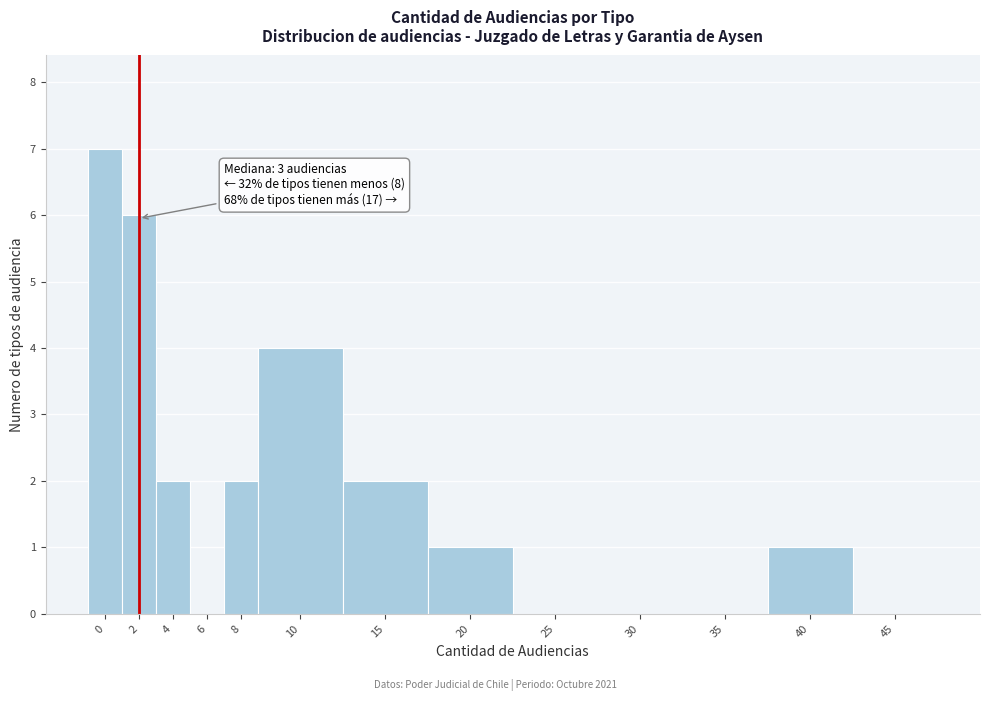

Reading left to right, what are all the values shown in this chart?

0=7	2=6	4=2	6=0	8=2	10=4	15=2	20=1	25=0	30=0	35=0	40=1	45=0